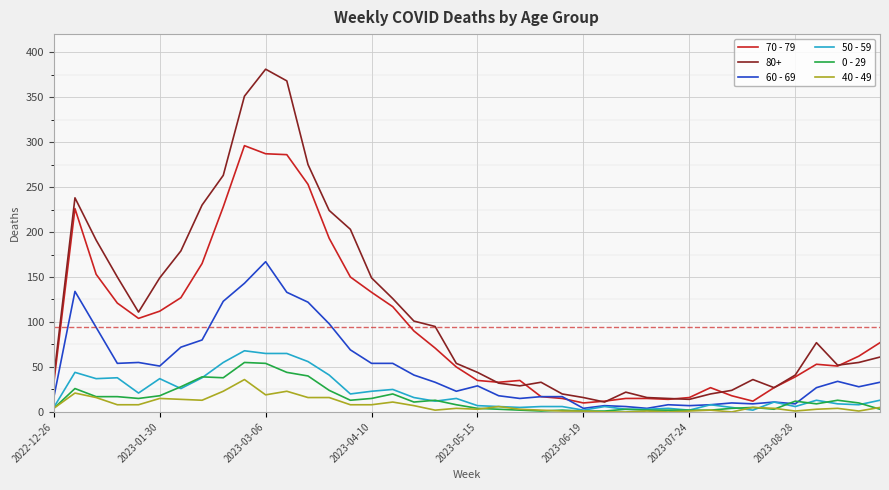

What is the maximum value shown in the chart?

381